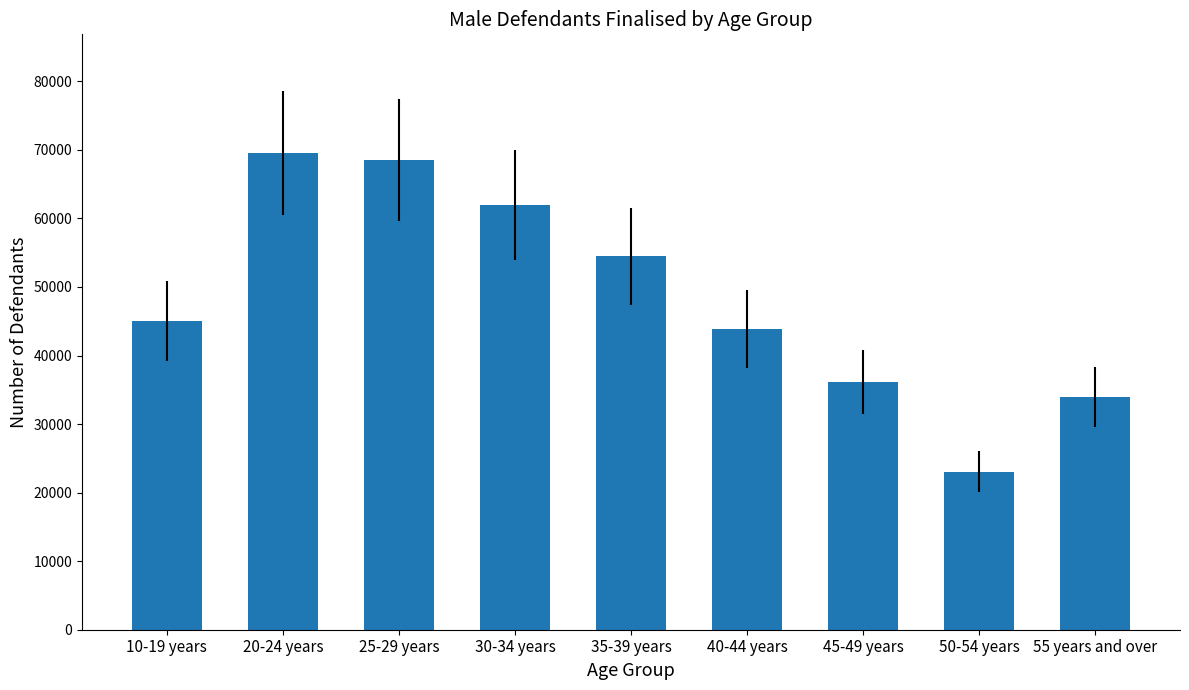

Is it true that the value at 45-49 years is 54599?

False